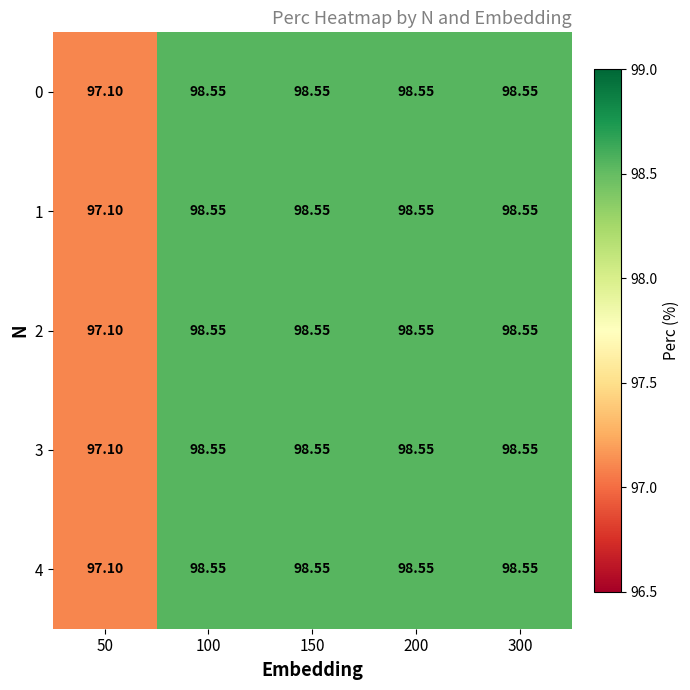

How many values in the 4 series are below 98?

1